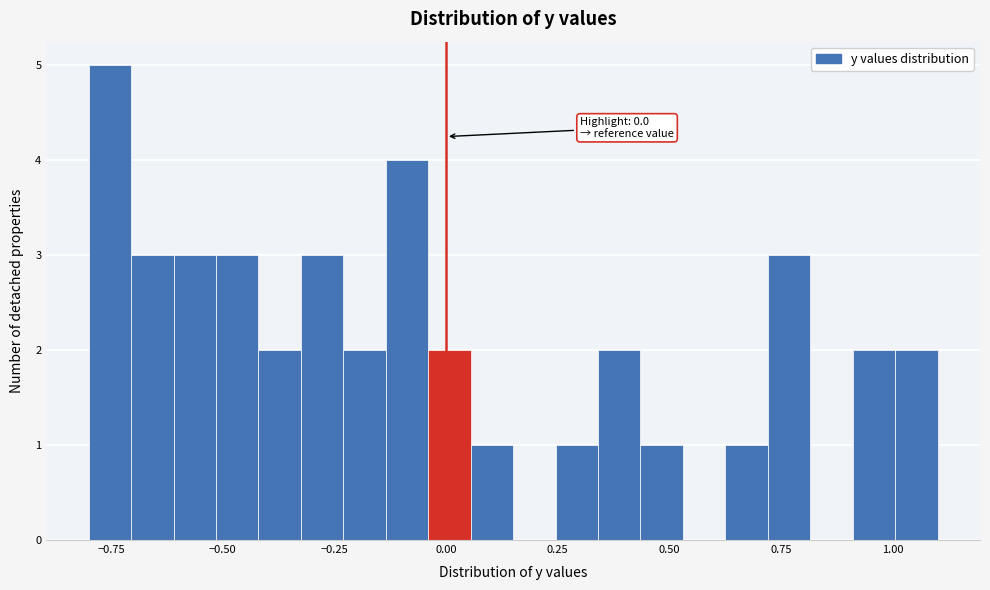

Read against the x-axis, roughly where is the centre of the tallest bar?

-0.75